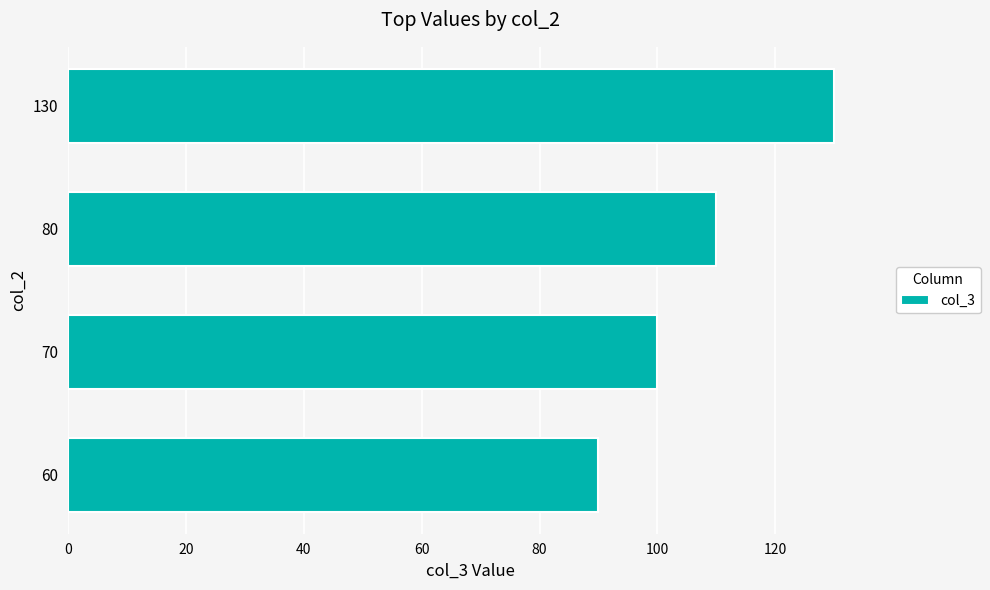

What is the average value?

108